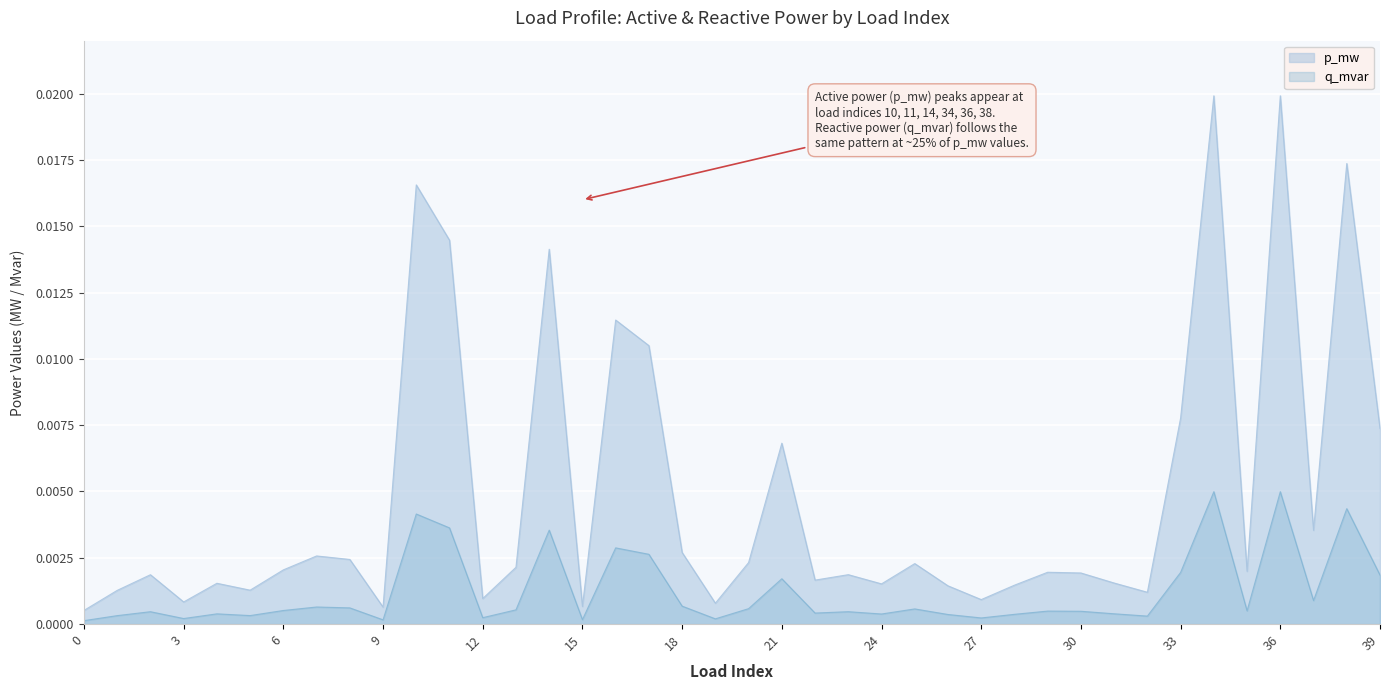

At 37, list the series in order from smallest to largest.

q_mvar, p_mw